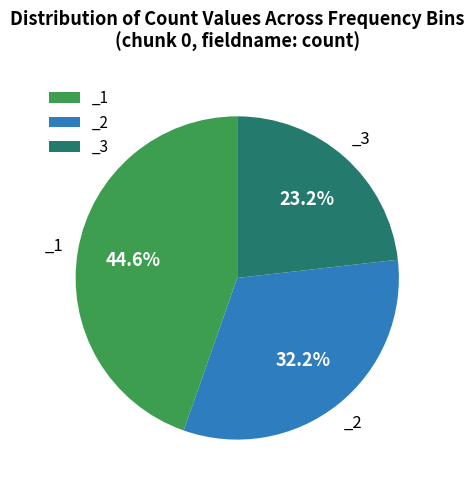

What is the smallest slice in the pie chart?

_3